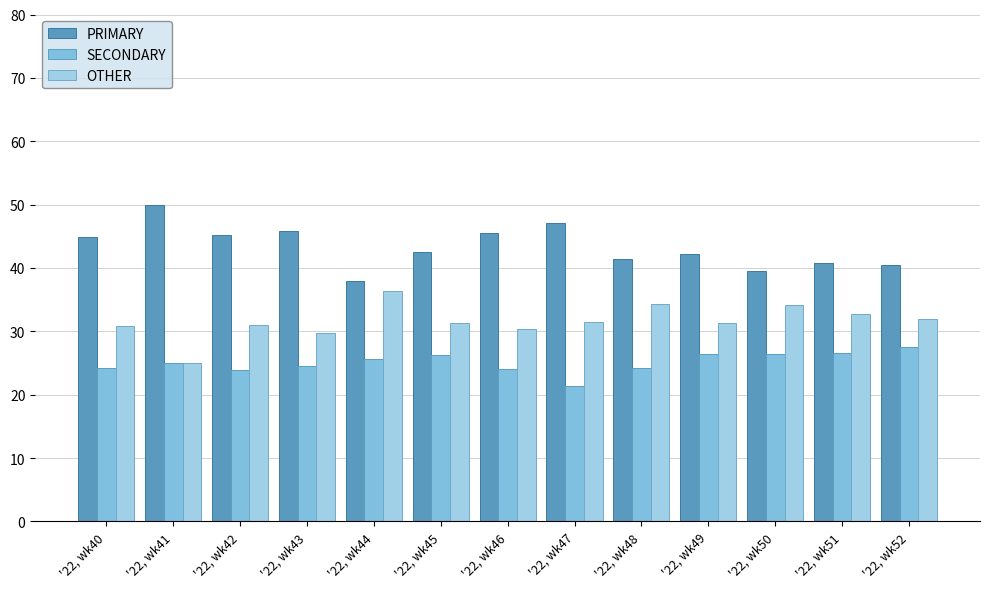

What is the difference between the second highest and second lowest values in the PRIMARY series?

7.5